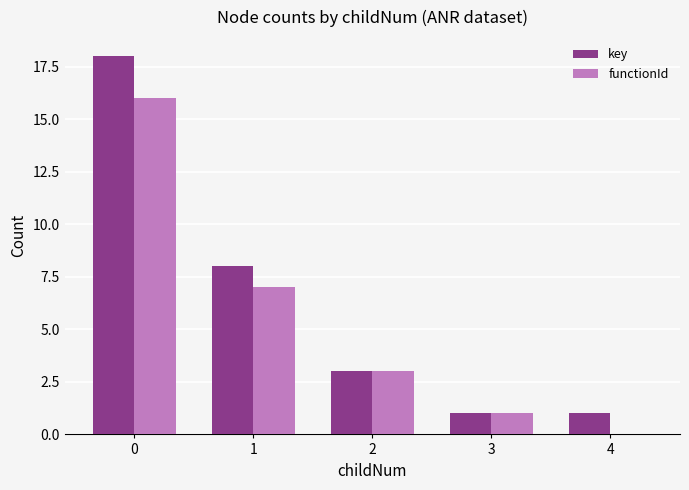

True or false: key has a value of 2 at 3.

False